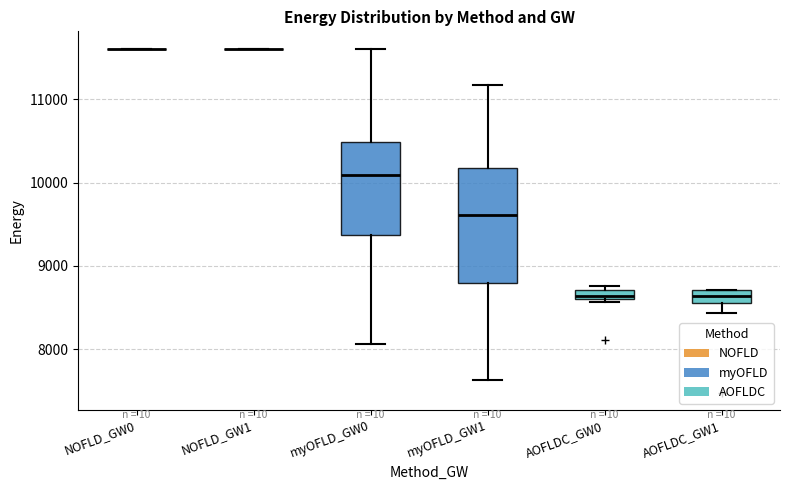

Where is the lower edge of the box for AOFLDC_GW0 on the y-axis? The values are not printed on the chart, so give them approximately, as read against the axis.

8600